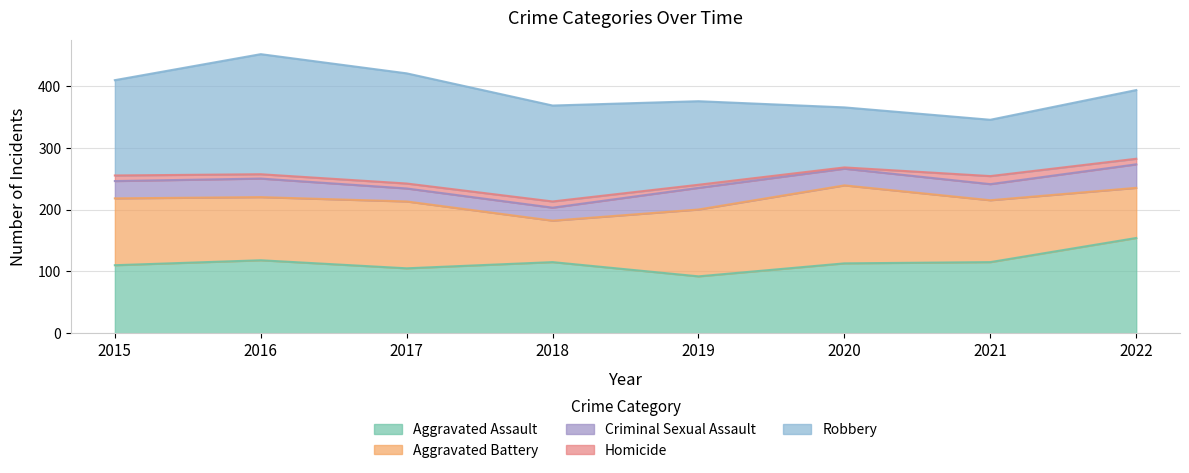

How many interior local valleys does the Criminal Sexual Assault series have?

1